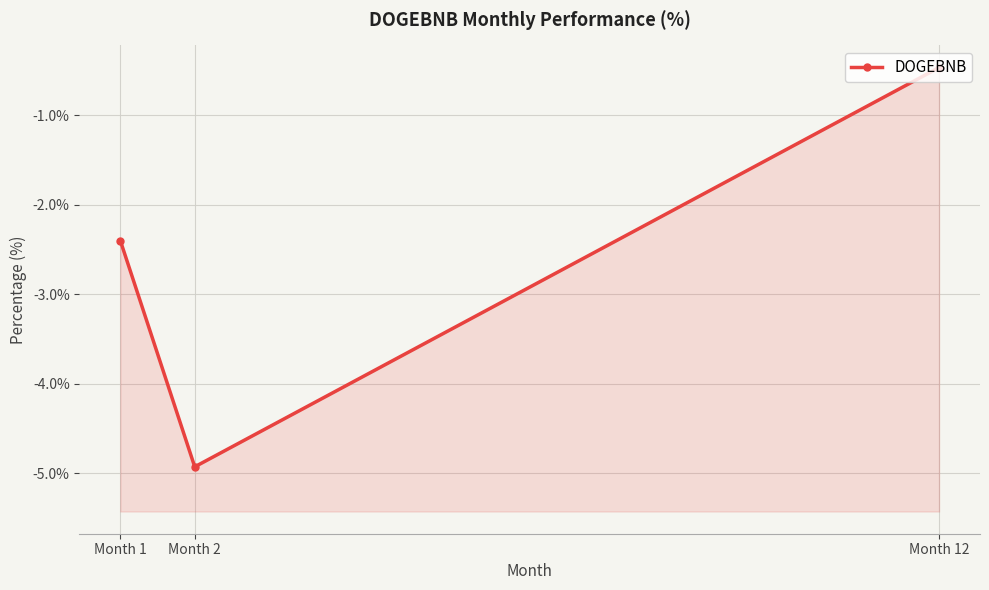

What is the value of the 2nd point from the left?

-4.9